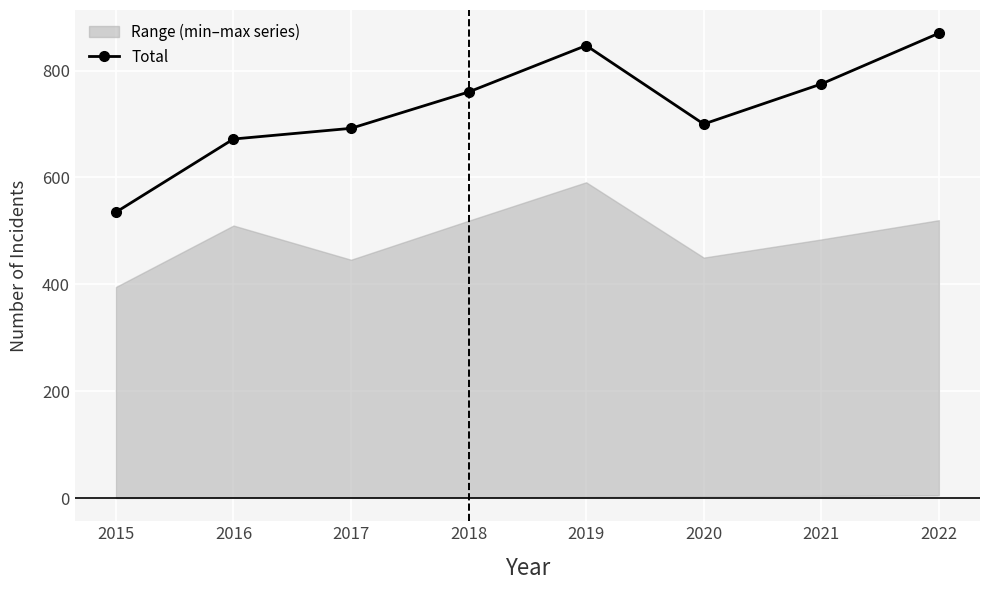

How many interior local peaks (higher than both neighbors) does the data have?

1